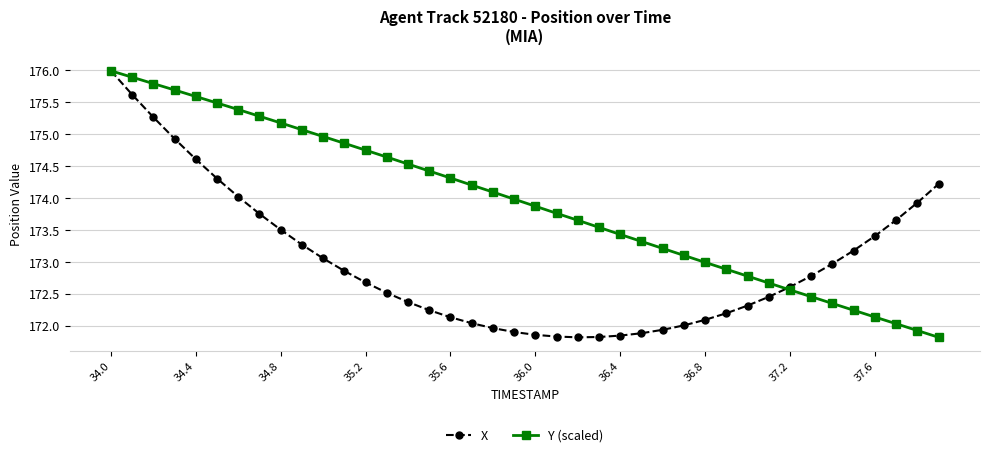

What is the value of the X point at the 16th from the left?

172.2